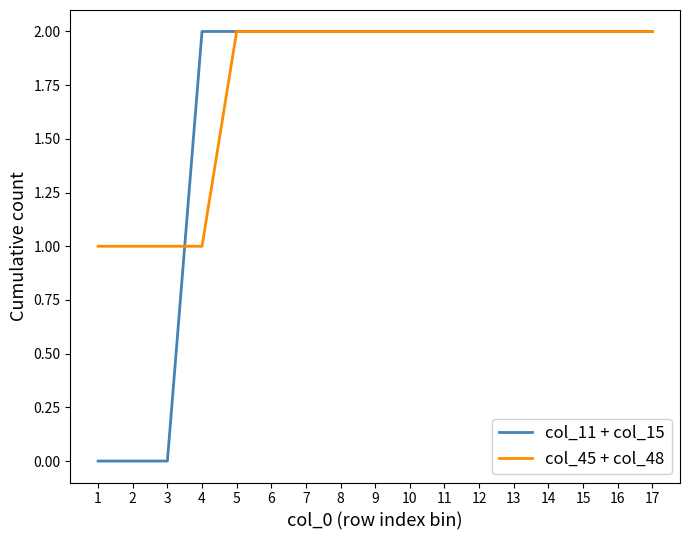

Which series has the largest total across all categories?

col_45 + col_48